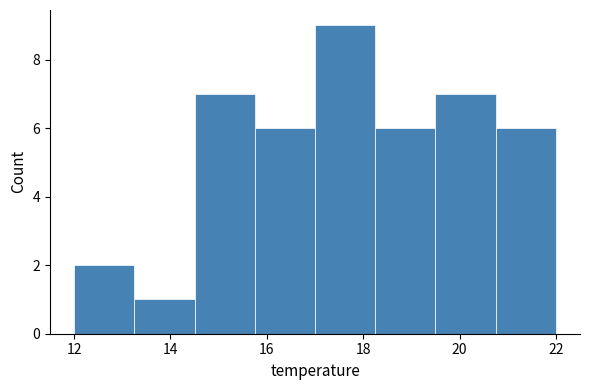

Reading left to right, transcribe this chart: for each bar, give the range it covers on the x-axis and its height. Neither the bar edges nor the heights are printed on the chart, so give them approximately, as read against the axes.

12.00 to 13.25: 2
13.25 to 14.50: 1
14.50 to 15.75: 7
15.75 to 17.00: 6
17.00 to 18.25: 9
18.25 to 19.50: 6
19.50 to 20.75: 7
20.75 to 22.00: 6